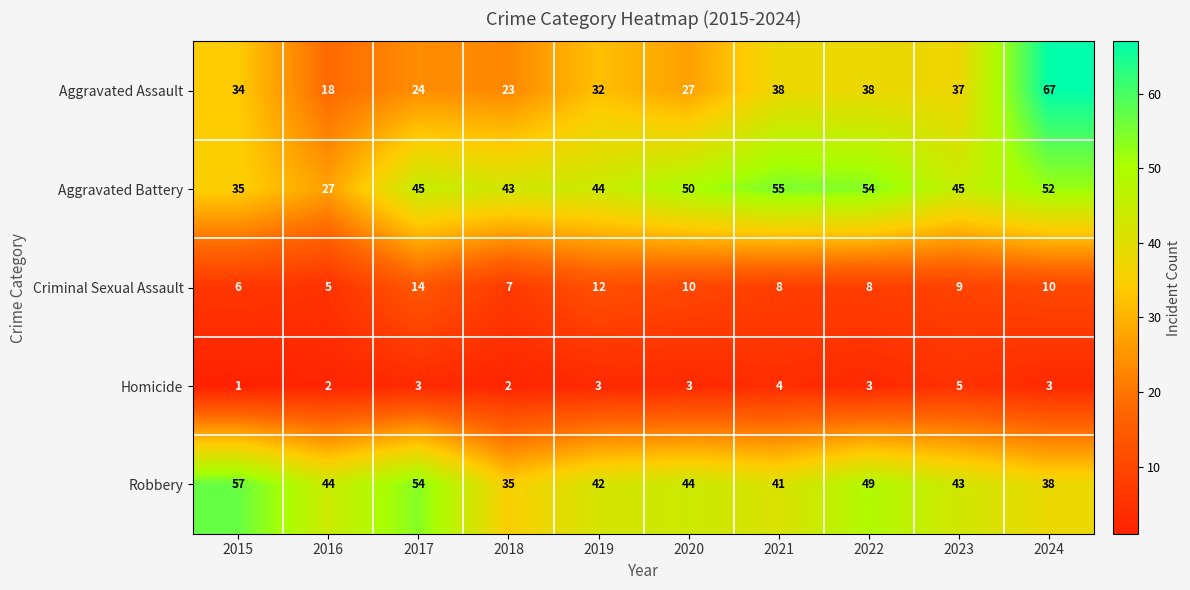

Between 2015 and 2018, which series saw the biggest shift?

Robbery